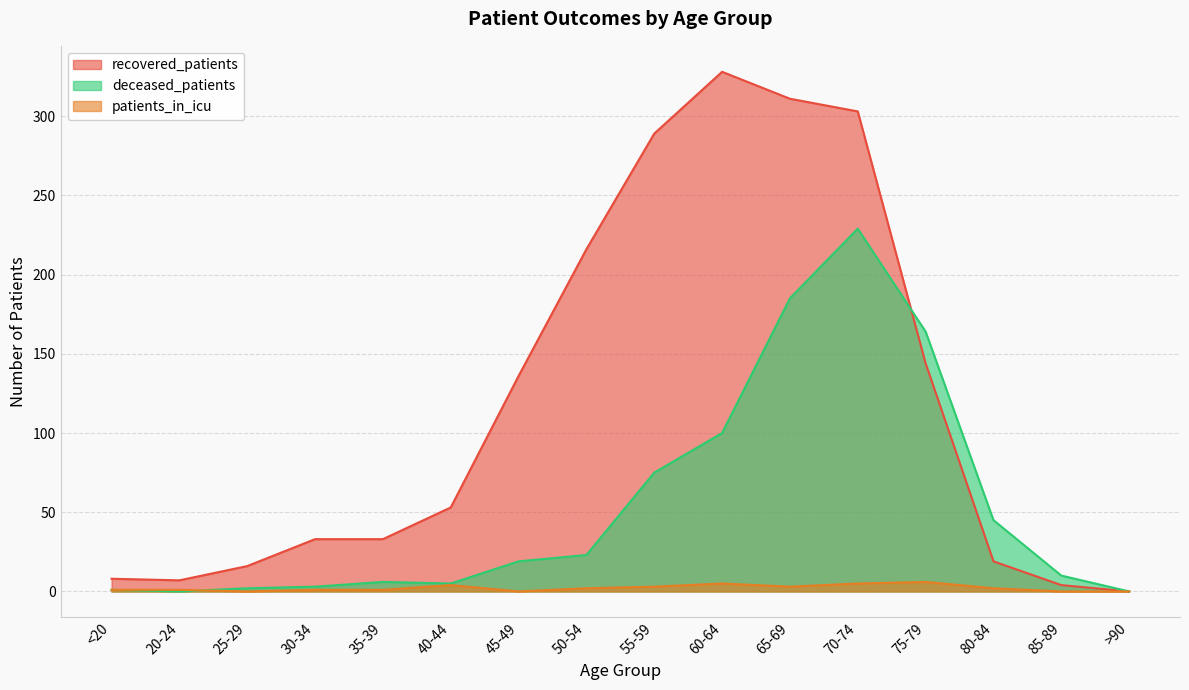

Which series changed the most between 25-29 and 35-39?

recovered_patients